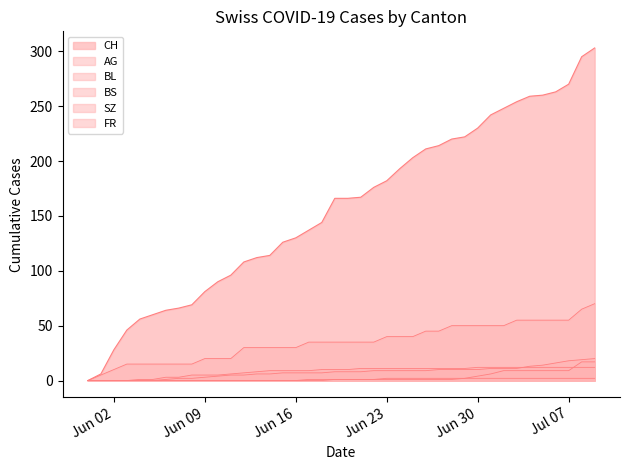

Reading right to left, extract all data points from this chart.

CH: 303	295	270	263	260	259	254	248	242	230	222	220	214	211	203	193	182	176	167	166	166	144	137	130	126	114	112	108	96	90	81	69	66	64	60	56	46	28	6	0
AG: 70	65	55	55	55	55	55	50	50	50	50	50	45	45	40	40	40	35	35	35	35	35	35	30	30	30	30	30	20	20	20	15	15	15	15	15	15	10	5	0
BL: 20	19	18	16	14	13	11	11	11	10	10	10	10	9	9	9	9	9	8	8	8	7	7	7	7	6	6	5	5	4	3	2	2	1	0	0	0	0	0	0
BS: 12	12	12	12	12	12	12	12	12	12	11	11	11	11	11	11	11	11	11	10	10	10	9	9	9	9	8	7	6	5	5	5	3	3	1	1	0	0	0	0
SZ: 17	17	9	9	9	9	9	9	6	4	2	1	1	1	1	1	1	1	1	1	1	0	0	0	0	0	0	0	0	0	0	0	0	0	0	0	0	0	0	0
FR: 2	2	2	2	2	2	2	2	2	2	2	2	2	2	2	2	2	1	1	1	1	1	1	0	0	0	0	0	0	0	0	0	0	0	0	0	0	0	0	0